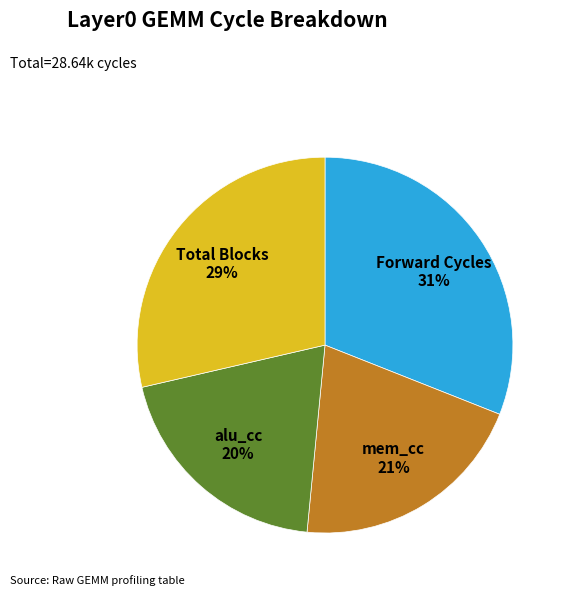

The Total Blocks slice represents 29% of the pie. True or false?

True